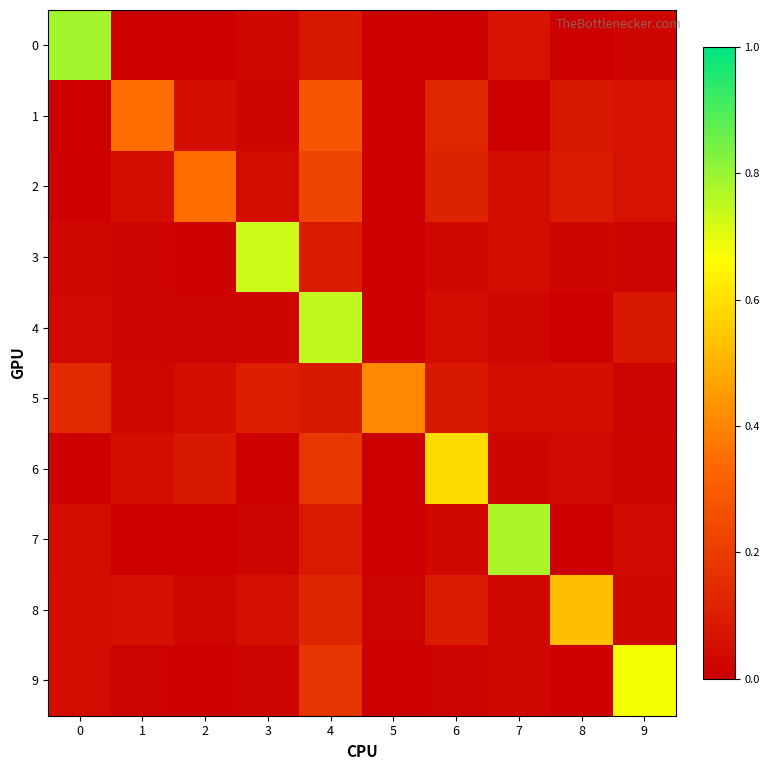

Reading right to left, list all the values displayed in this chart.

0: 9=0.0	8=0.0	7=0.1	6=0.0	5=0.0	4=0.1	3=0.0	2=0.0	1=0.0	0=0.8
1: 9=0.1	8=0.1	7=0.0	6=0.1	5=0.0	4=0.3	3=0.0	2=0.1	1=0.4	0=0.0
2: 9=0.1	8=0.1	7=0.0	6=0.1	5=0.0	4=0.2	3=0.0	2=0.3	1=0.0	0=0.0
3: 9=0.0	8=0.0	7=0.0	6=0.0	5=0.0	4=0.1	3=0.7	2=0.0	1=0.0	0=0.0
4: 9=0.1	8=0.0	7=0.0	6=0.0	5=0.0	4=0.7	3=0.0	2=0.0	1=0.0	0=0.0
5: 9=0.0	8=0.1	7=0.0	6=0.1	5=0.4	4=0.1	3=0.1	2=0.0	1=0.0	0=0.1
6: 9=0.0	8=0.0	7=0.0	6=0.6	5=0.0	4=0.2	3=0.0	2=0.1	1=0.1	0=0.0
7: 9=0.0	8=0.0	7=0.8	6=0.0	5=0.0	4=0.1	3=0.0	2=0.0	1=0.0	0=0.0
8: 9=0.0	8=0.5	7=0.0	6=0.1	5=0.0	4=0.1	3=0.1	2=0.0	1=0.1	0=0.0
9: 9=0.7	8=0.0	7=0.0	6=0.0	5=0.0	4=0.2	3=0.0	2=0.0	1=0.0	0=0.0